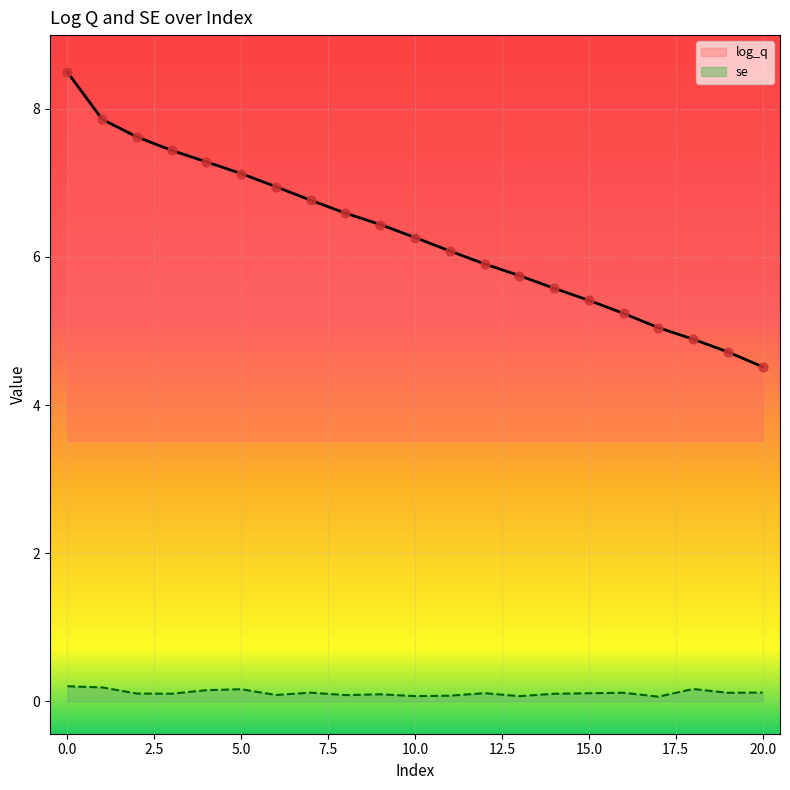

Which series contains the highest Y value?

log_q